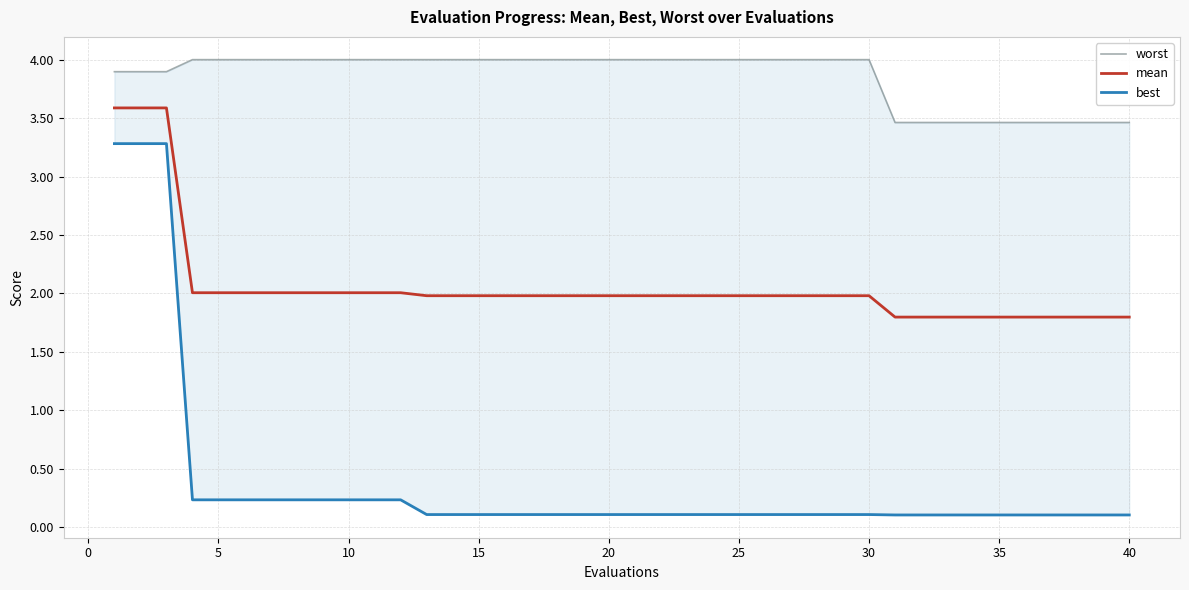

True or false: mean has a value of 2.0 at 30.

True